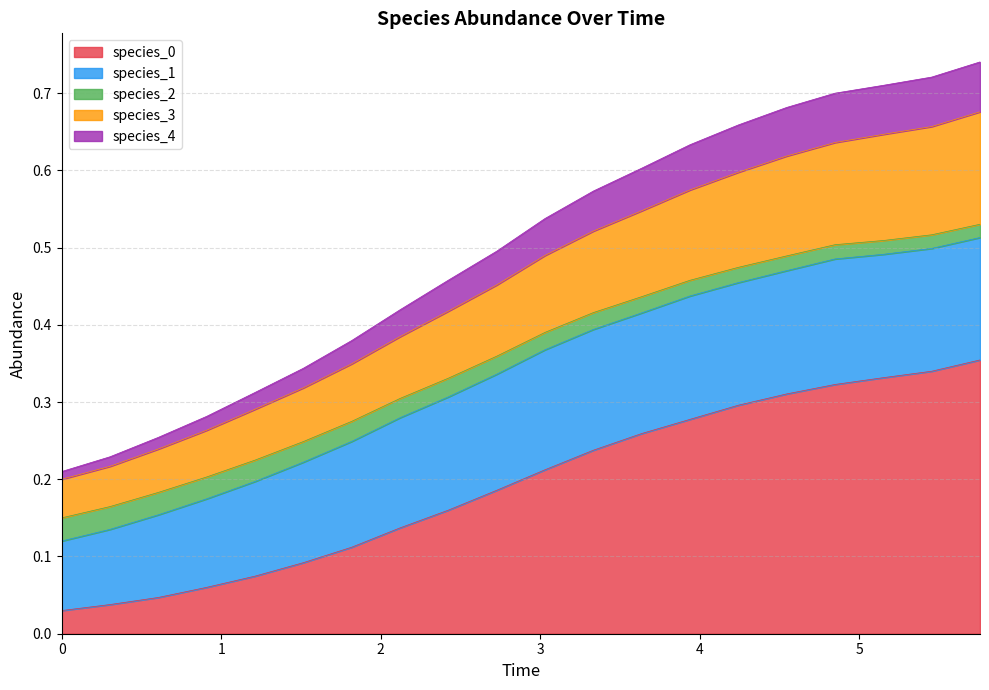

True or false: species_2 and species_3 intersect in this chart.

False